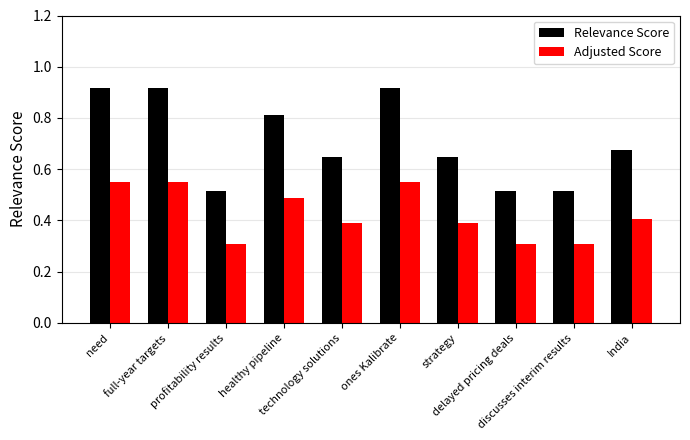

Between healthy pipeline and delayed pricing deals, which series saw the biggest shift?

Relevance Score